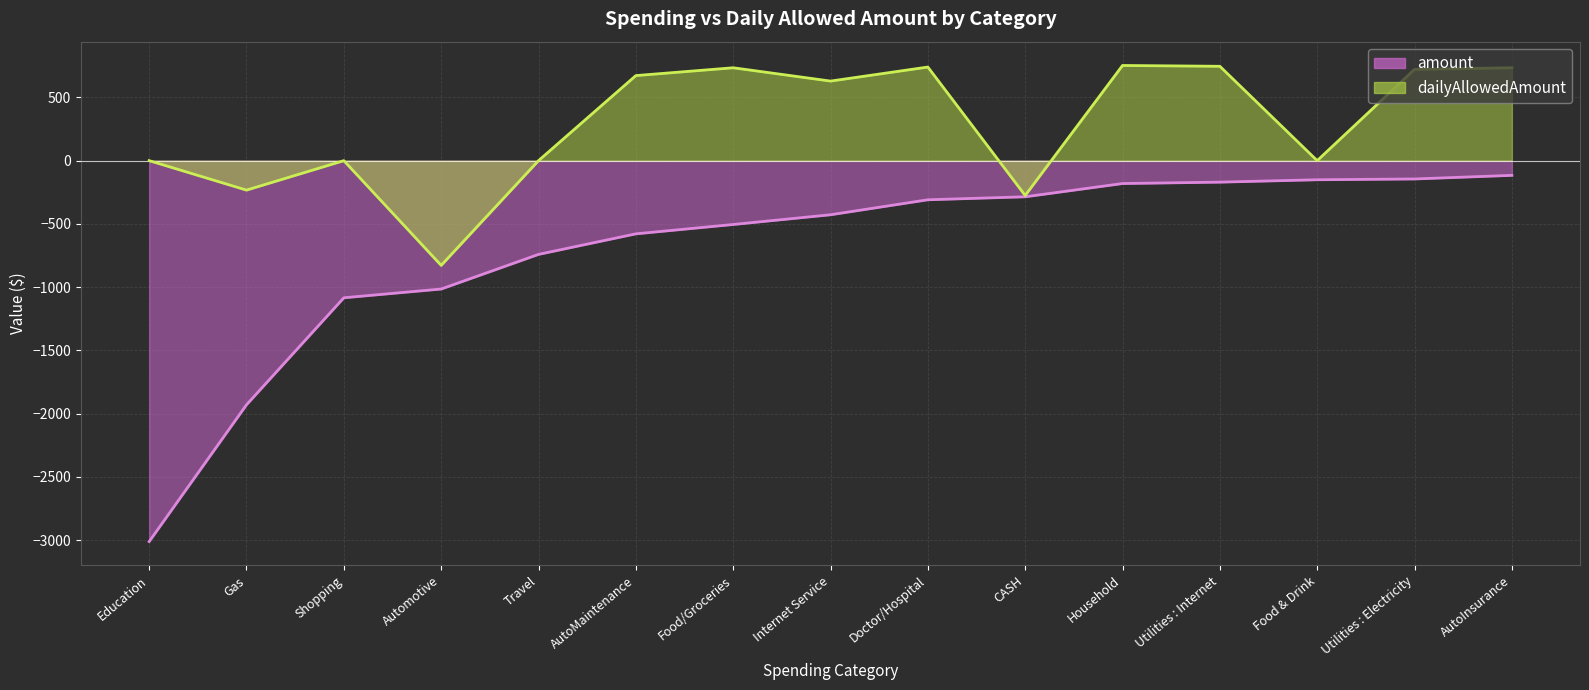

How many values in the amount series exceed -427?

7